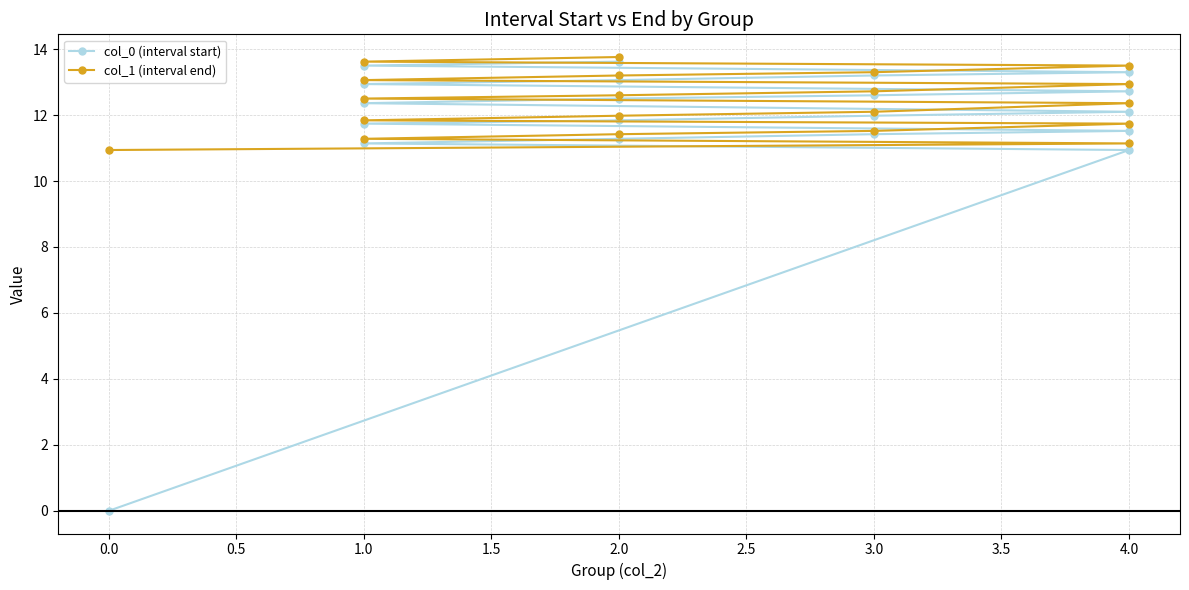

Rank the series by their average value, from highest to lowest.

col_1 (interval end), col_0 (interval start)